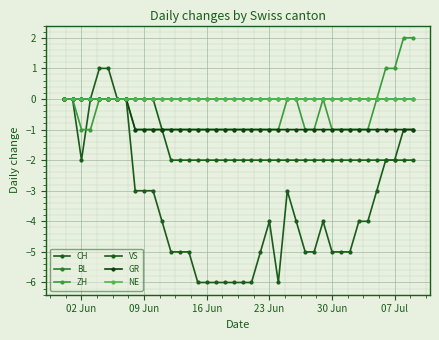

What is the difference between the second highest and minimum values in the CH series?

7